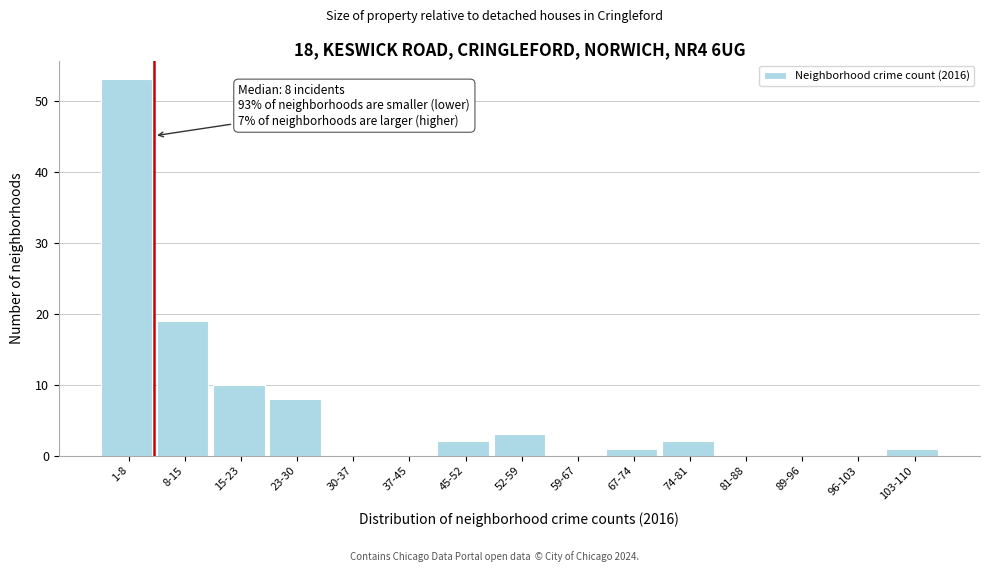

Reading right to left, list all the values displayed in this chart.

103-110=1	96-103=0	89-96=0	81-88=0	74-81=2	67-74=1	59-67=0	52-59=3	45-52=2	37-45=0	30-37=0	23-30=8	15-23=10	8-15=19	1-8=53